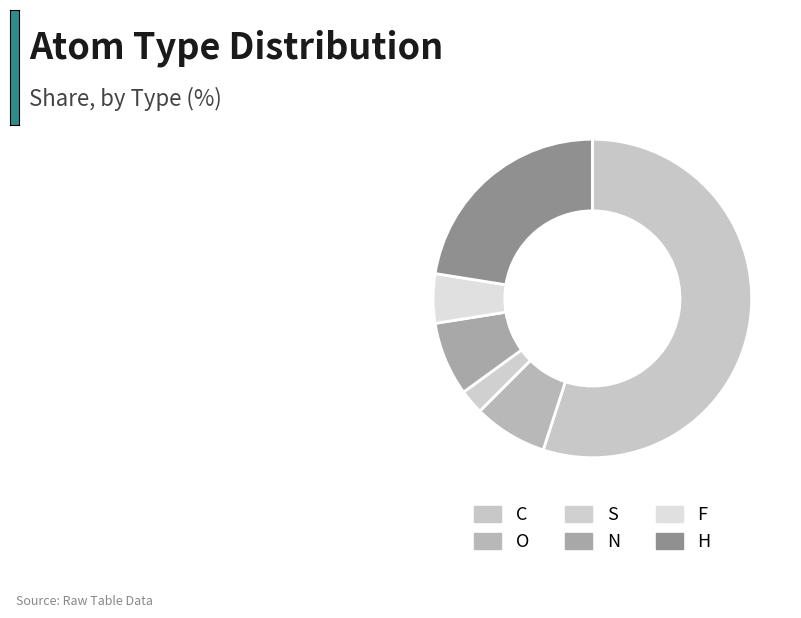

To the nearest percent, what is the difference between the O and H slice percentages?

12%